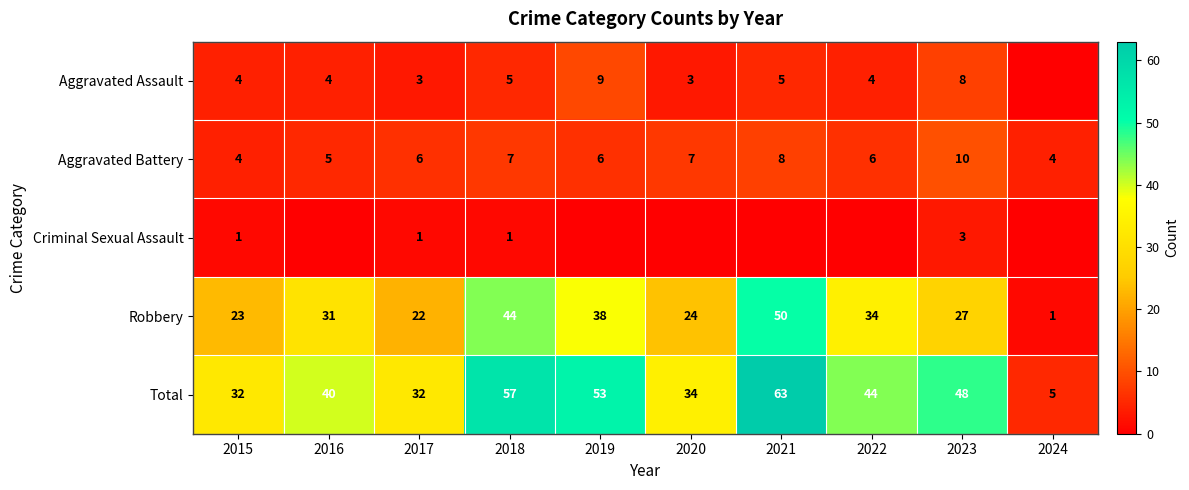

At which category does the chart reach its peak across all series?

2021